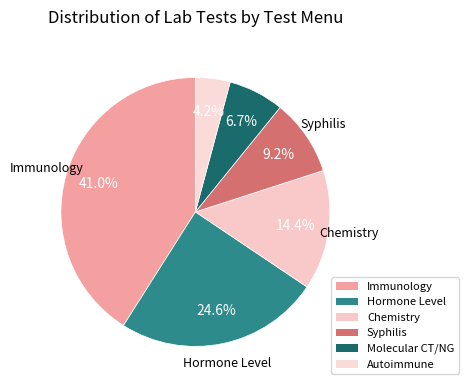

Between Chemistry and Hormone Level, which is larger?

Hormone Level